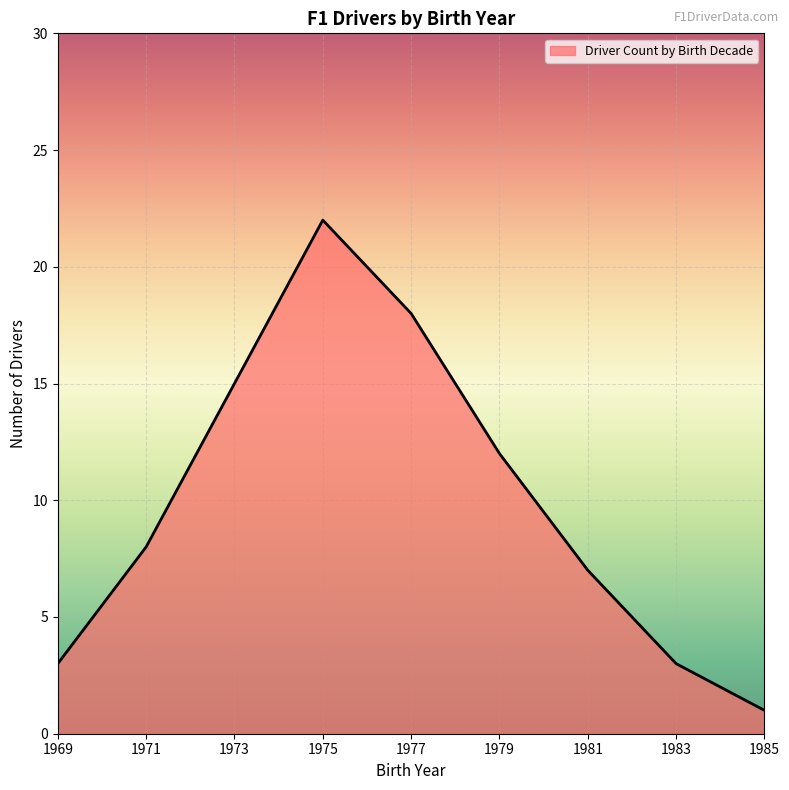

Where is the data nearest to the value 11?

1979